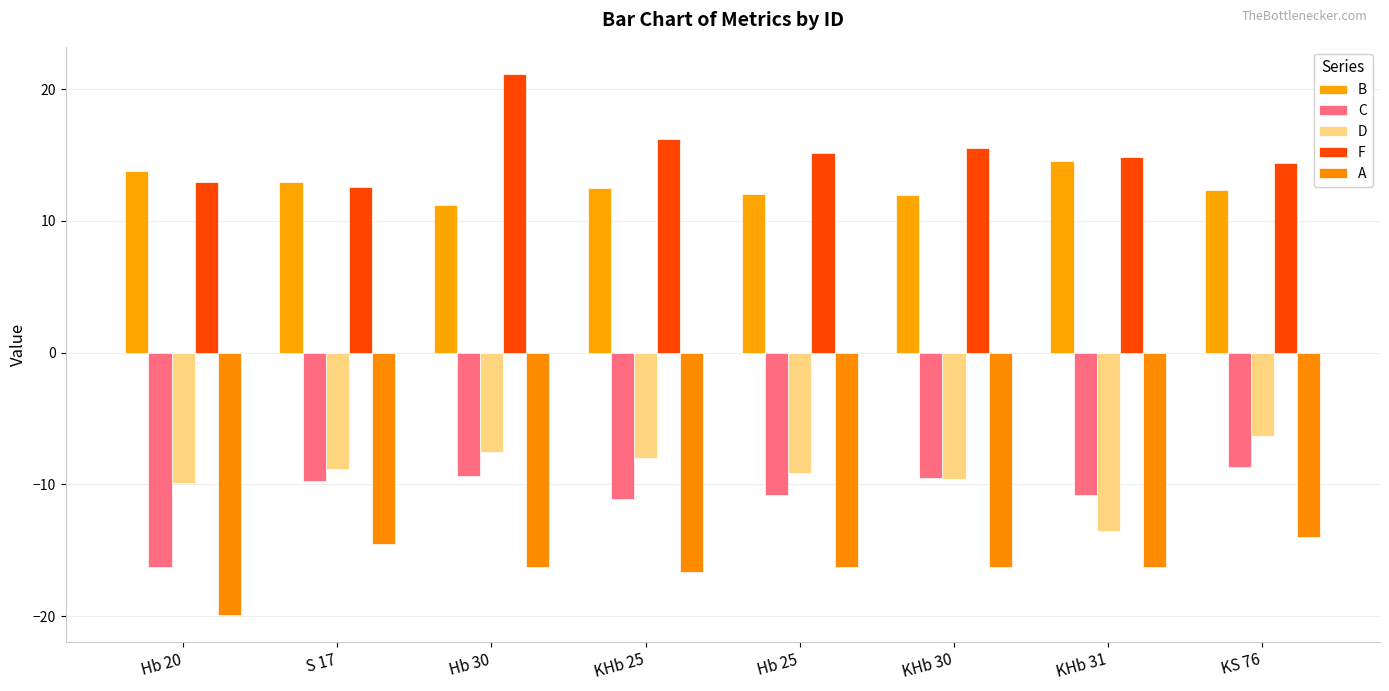

Count the number of categories in the chart.

8